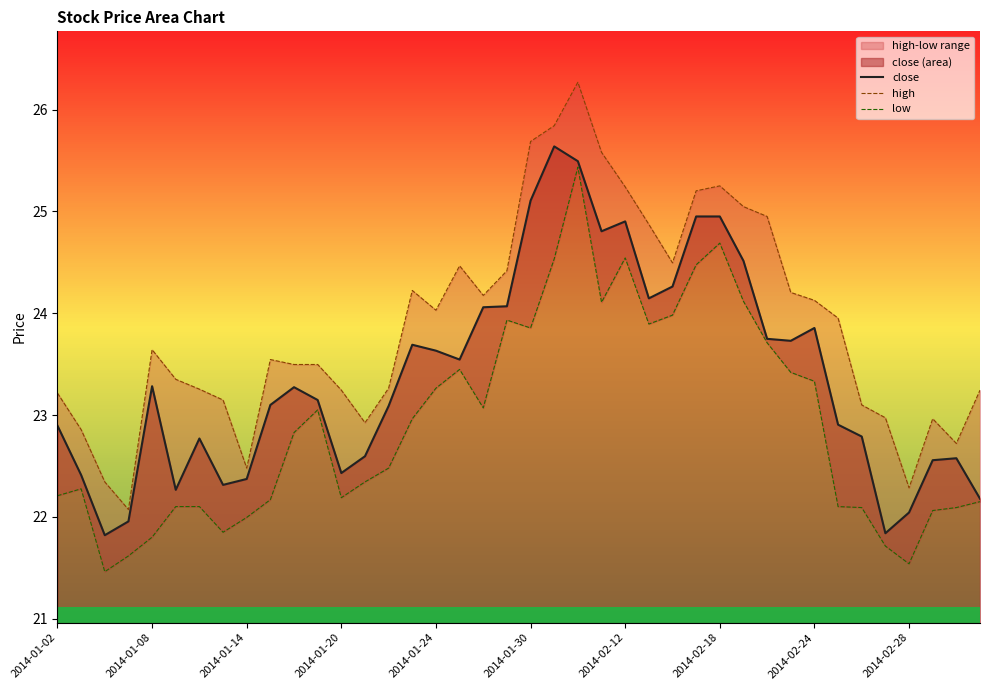

How many interior local valleys does the low series have?

8